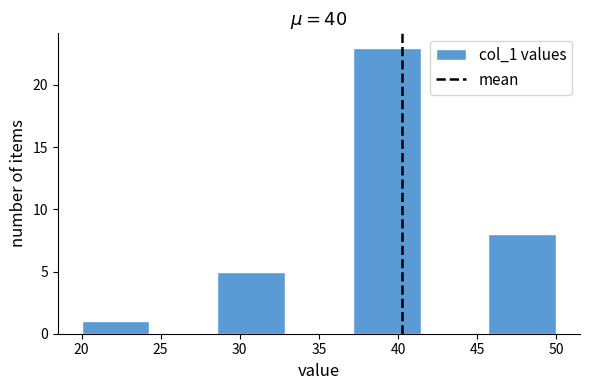

Reading left to right, transcribe this chart: for each bar, give the range it covers on the x-axis and its height. Neither the bar edges nor the heights are printed on the chart, so give them approximately, as read against the axes.

20.0 to 24.5: 1
24.5 to 28.5: 0
28.5 to 33.0: 5
33.0 to 37.0: 0
37.0 to 41.5: 23
41.5 to 45.5: 0
45.5 to 50.0: 8